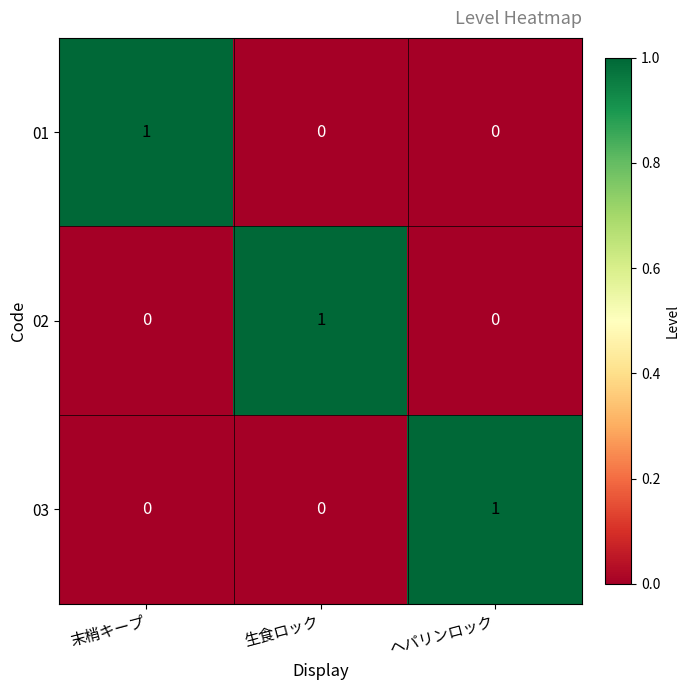

How many categories are shown in the chart?

3